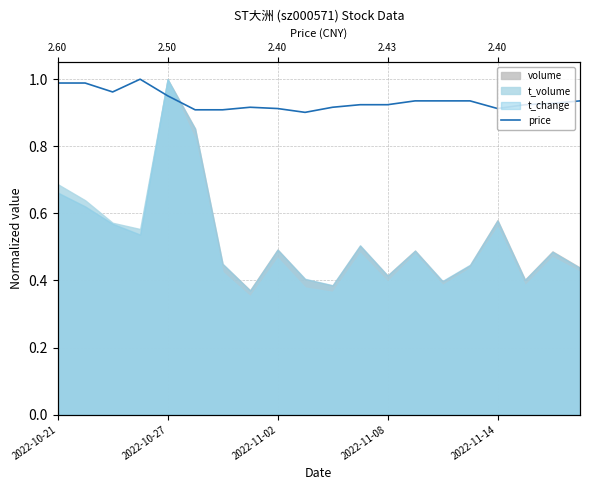

Reading left to right, what are all the values shown in this chart?

1.0	1.0	1.0	1.0	1.0	0.9	0.9	0.9	0.9	0.9	0.9	0.9	0.9	0.9	0.9	0.9	0.9	0.9	0.9	0.9